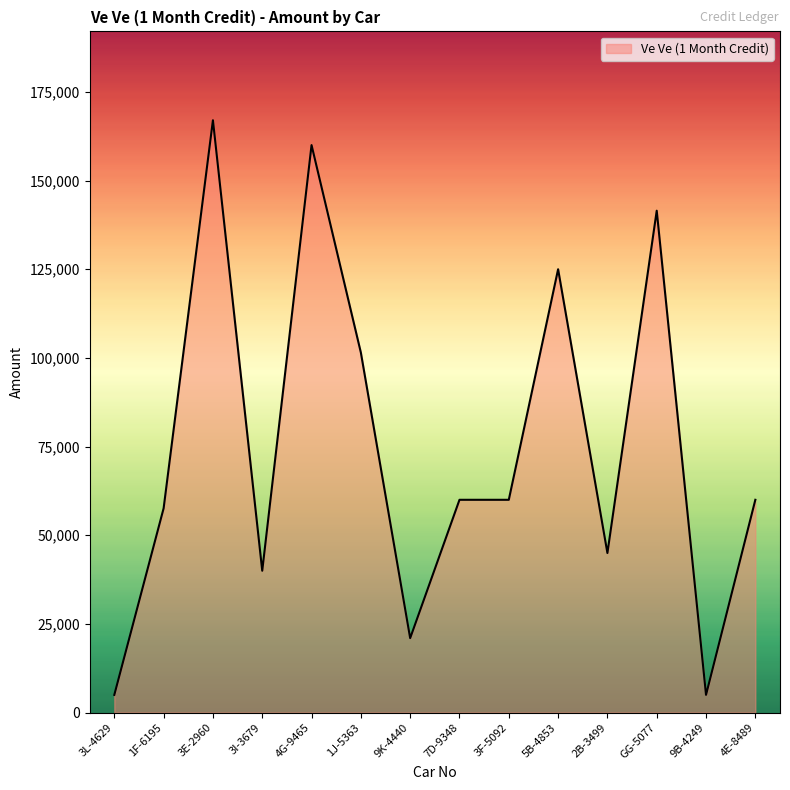

The chart shows a value of 101126 at 3F-5092. True or false?

False